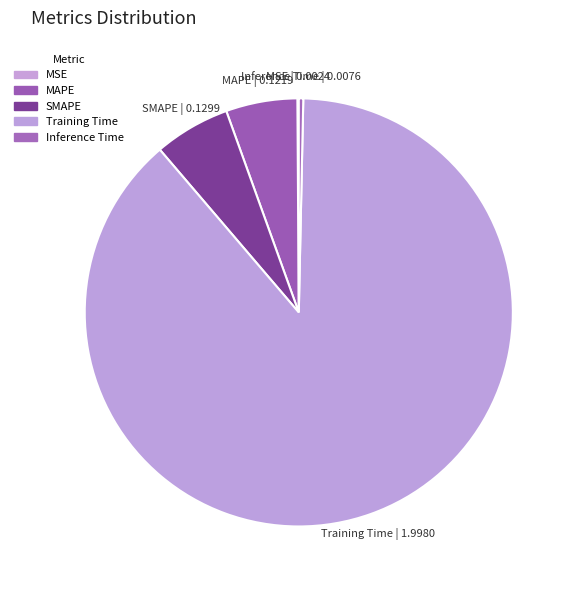

Which slice is the largest?

Training Time